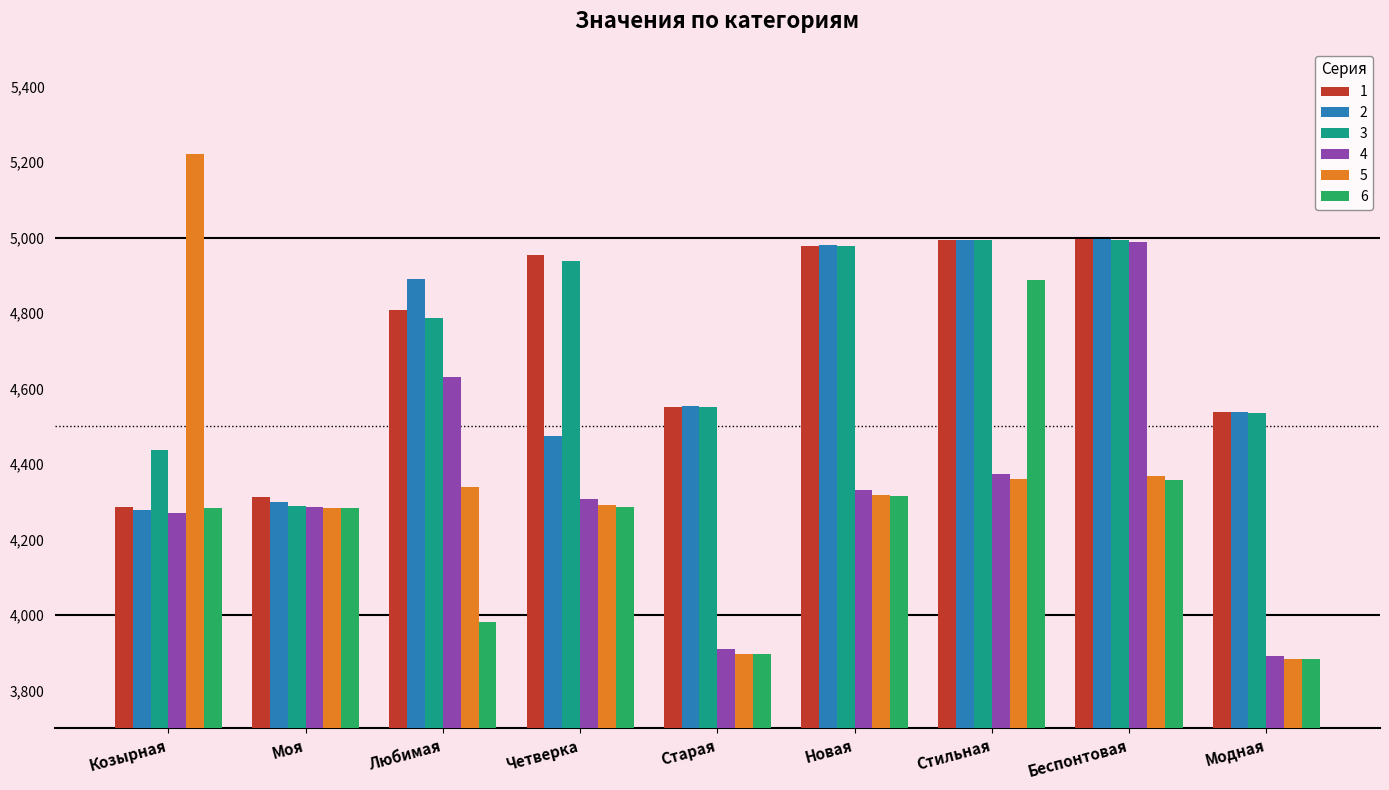

Which category has the lowest value in the 3 series?

Моя